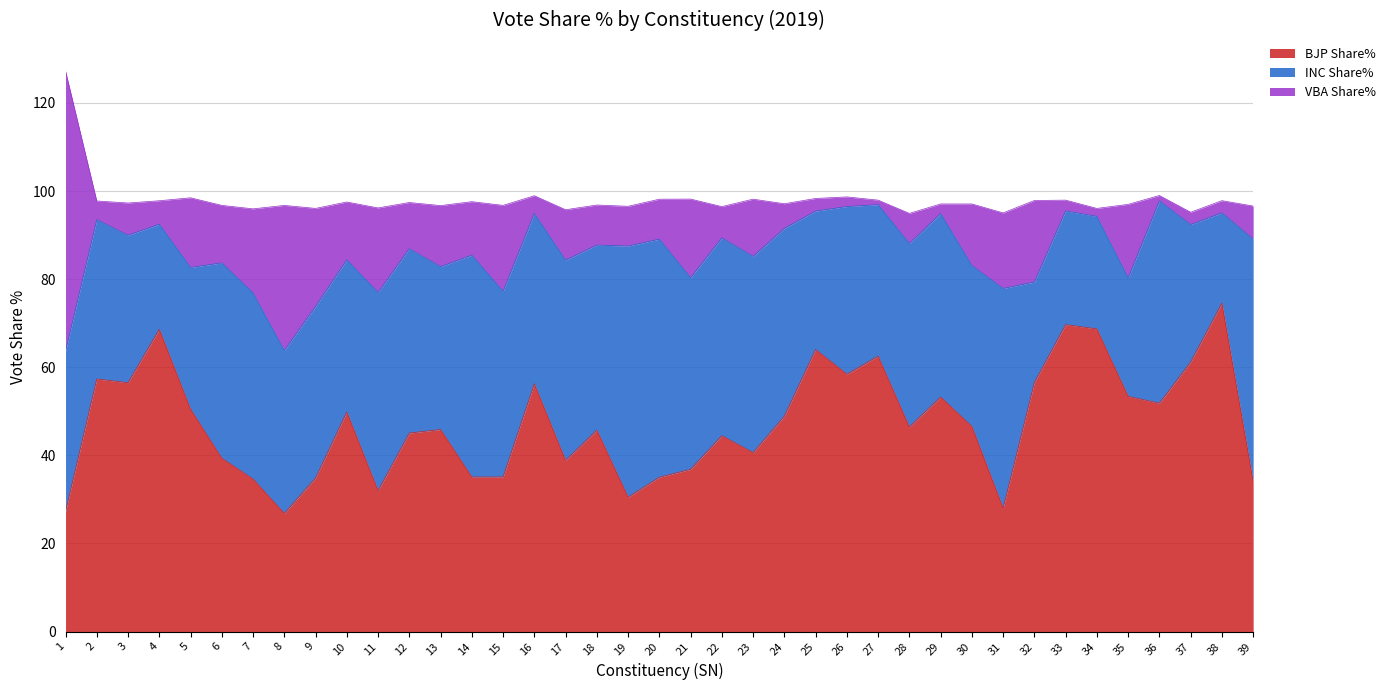

What is the value of the BJP Share% point at the 23rd from the left?

40.6